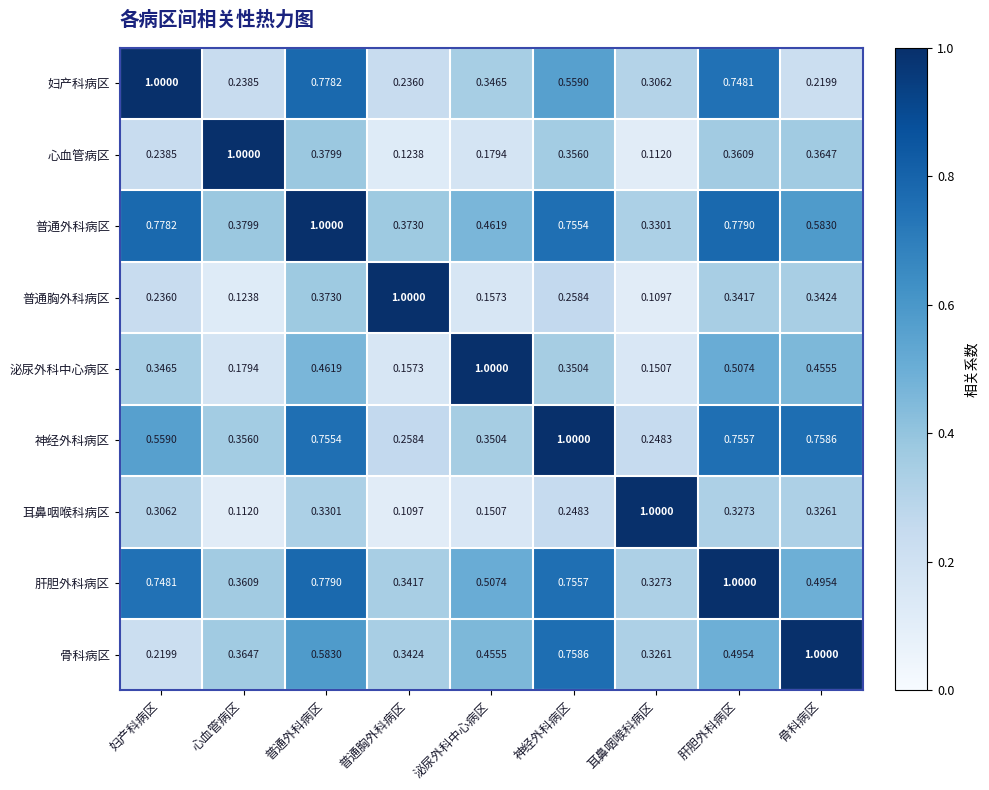

Rank the categories by 普通胸外科病区 value from highest to lowest.

普通胸外科病区, 普通外科病区, 骨科病区, 肝胆外科病区, 神经外科病区, 妇产科病区, 泌尿外科中心病区, 心血管病区, 耳鼻咽喉科病区